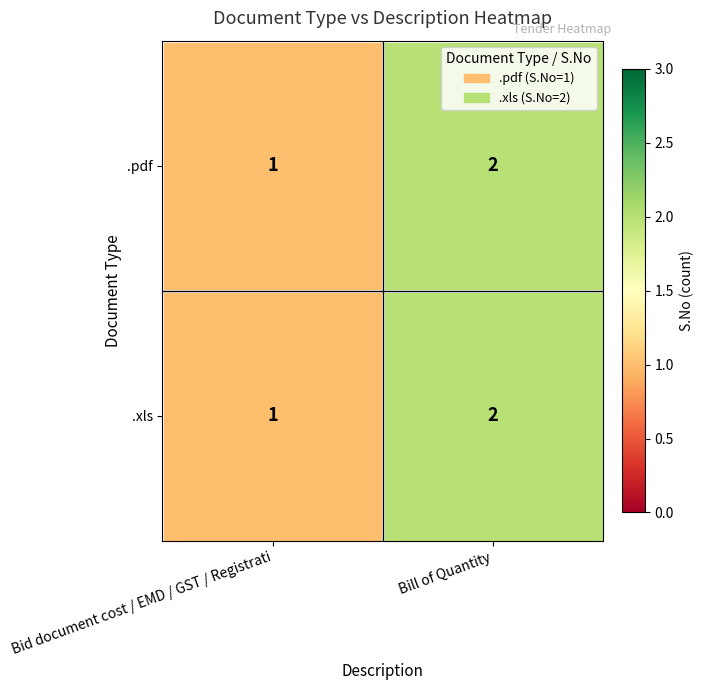

True or false: .xls has a value of 2 at Bill of Quantity.

True